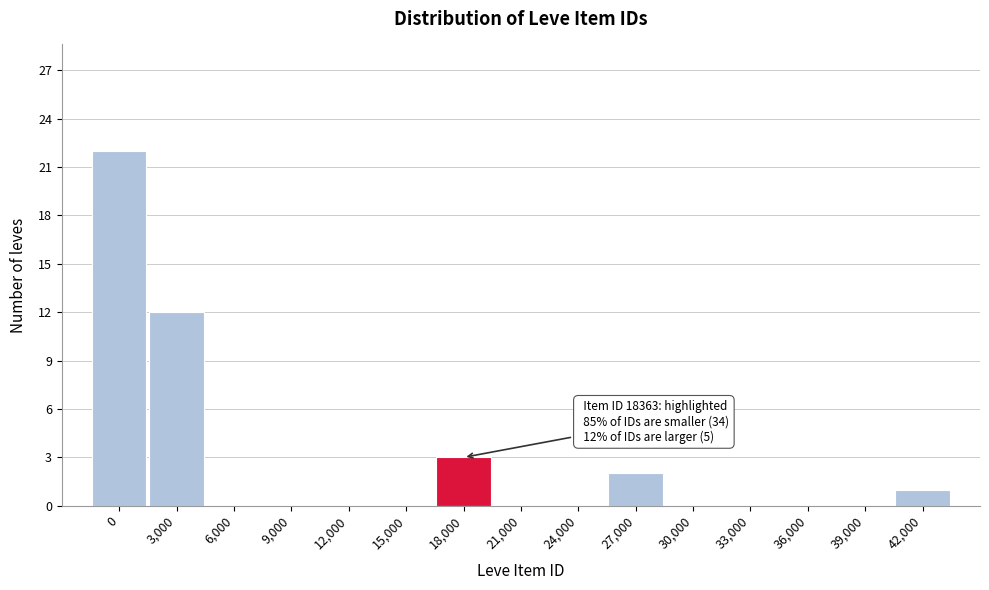

Reading right to left, list all the values displayed in this chart.

42,000=1	39,000=0	36,000=0	33,000=0	30,000=0	27,000=2	24,000=0	21,000=0	18,000=3	15,000=0	12,000=0	9,000=0	6,000=0	3,000=12	0=22